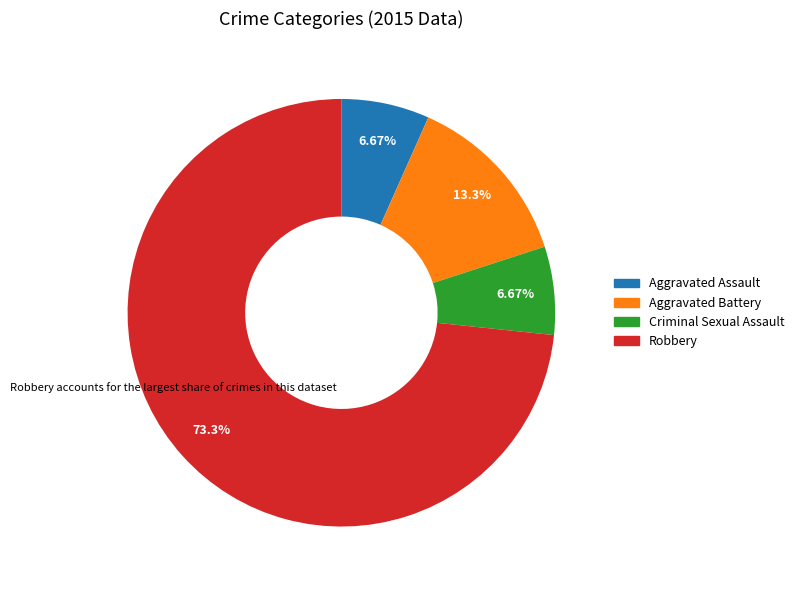

Is it true that Aggravated Battery is 7% of the pie?

False